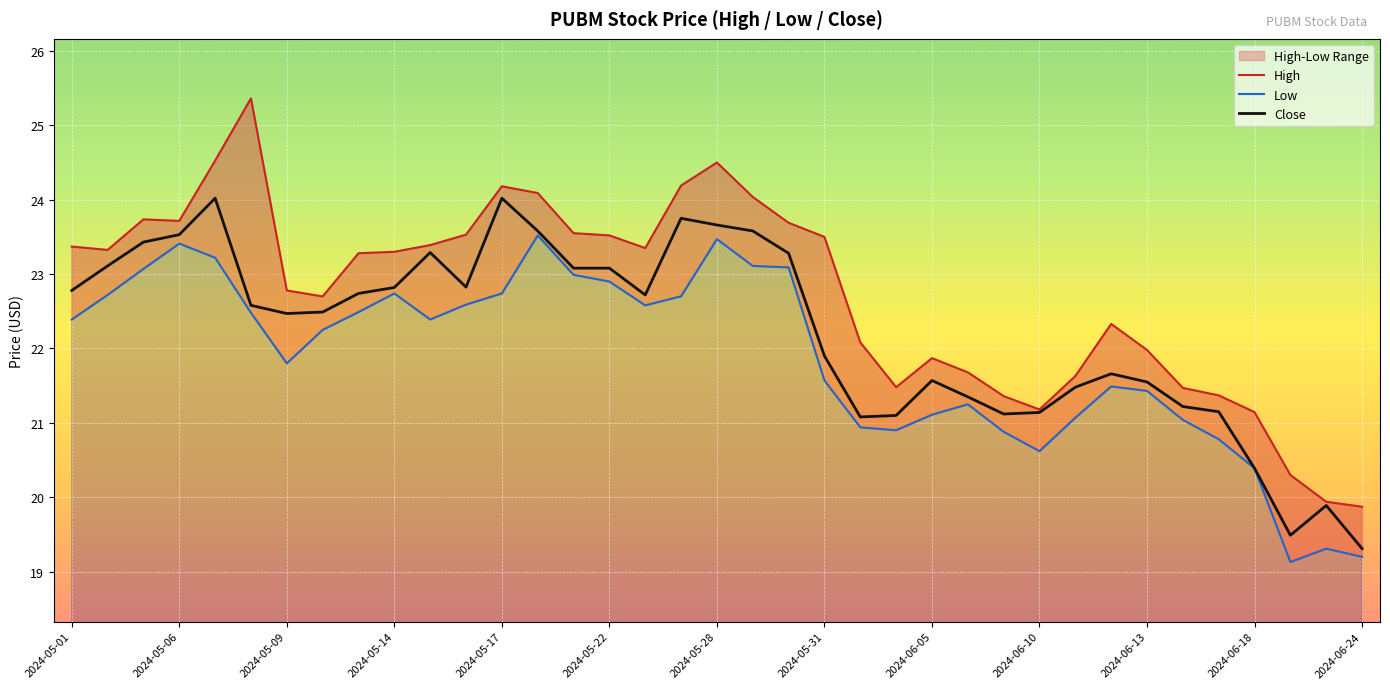

The Close series shows 6.9 at 20. True or false?

False